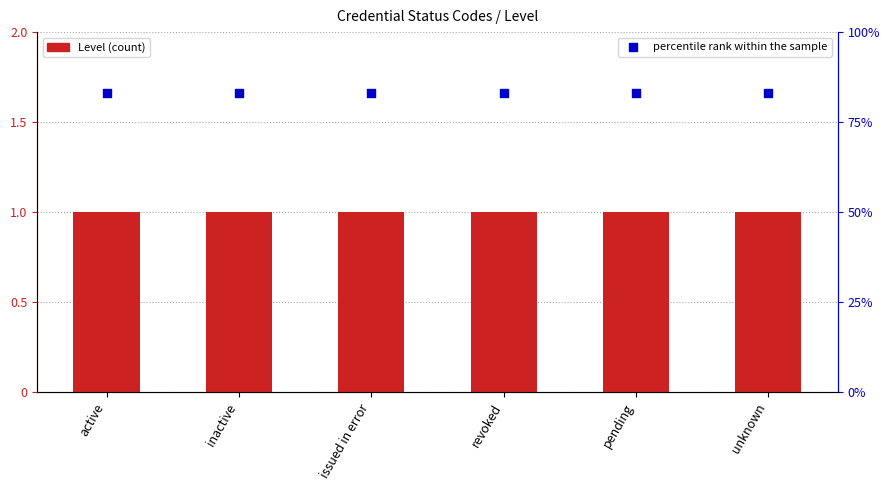

Which series has the largest total across all categories?

percentile rank within the sample